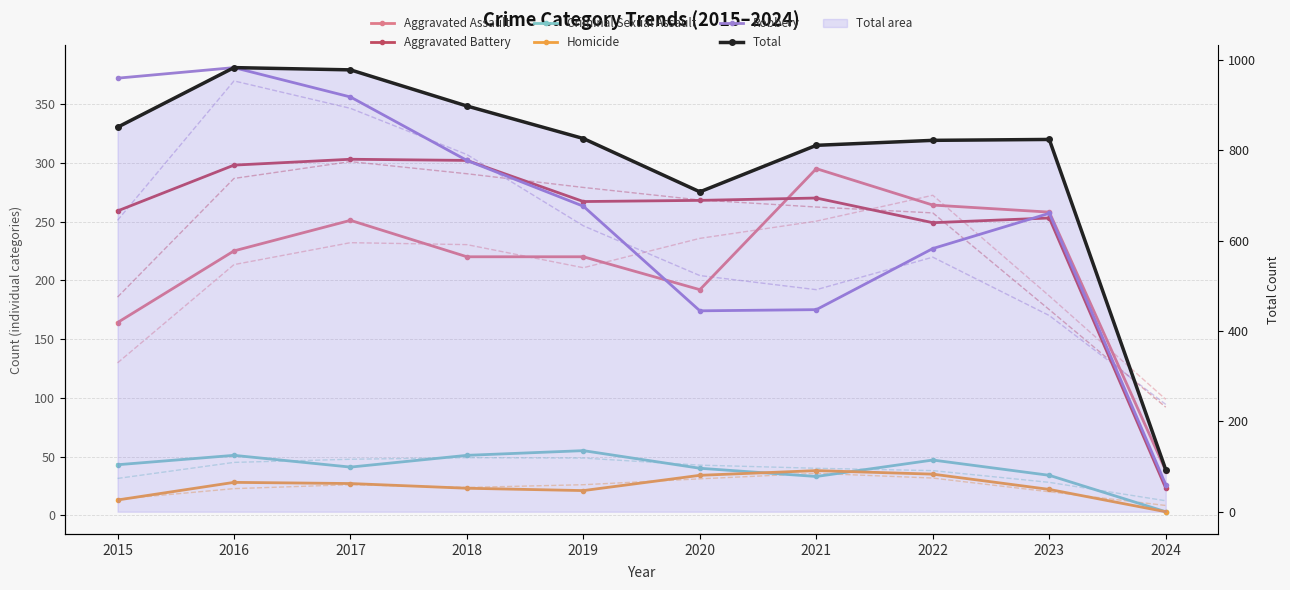

Which category has the lowest value across all series?

2024